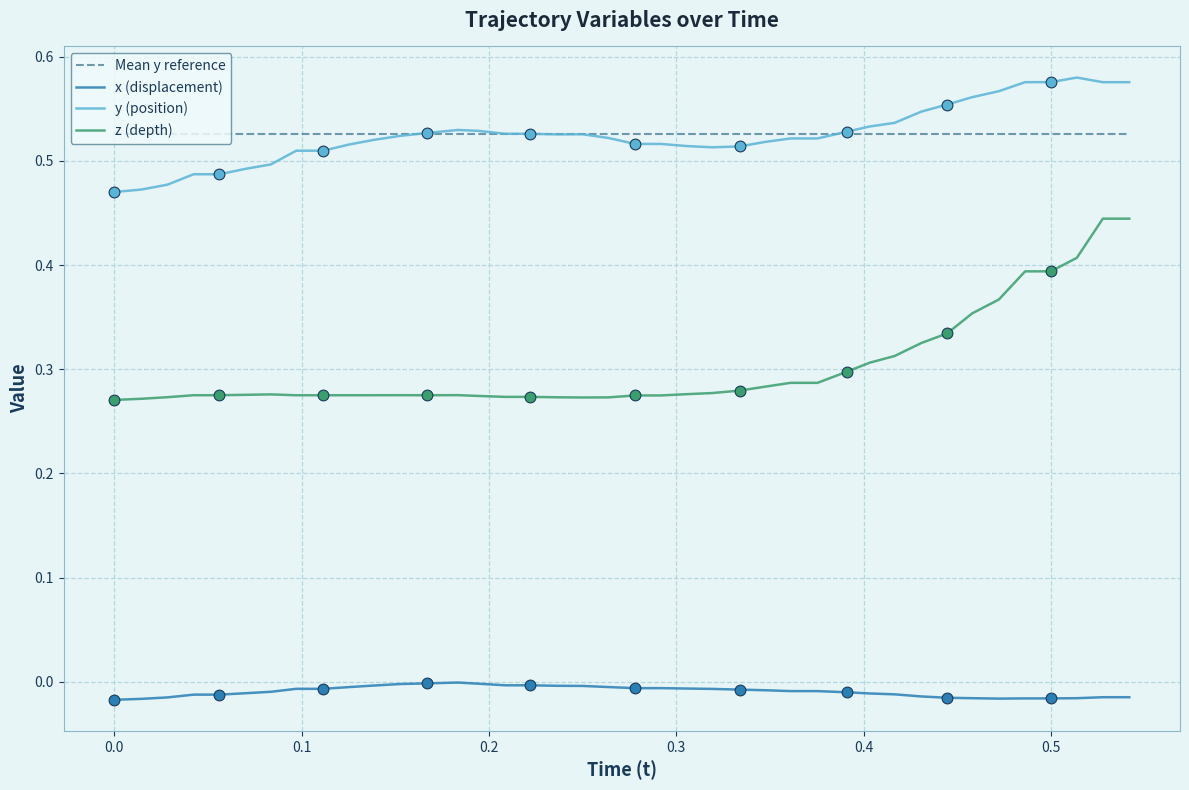

True or false: x (displacement) and y (position) intersect in this chart.

False